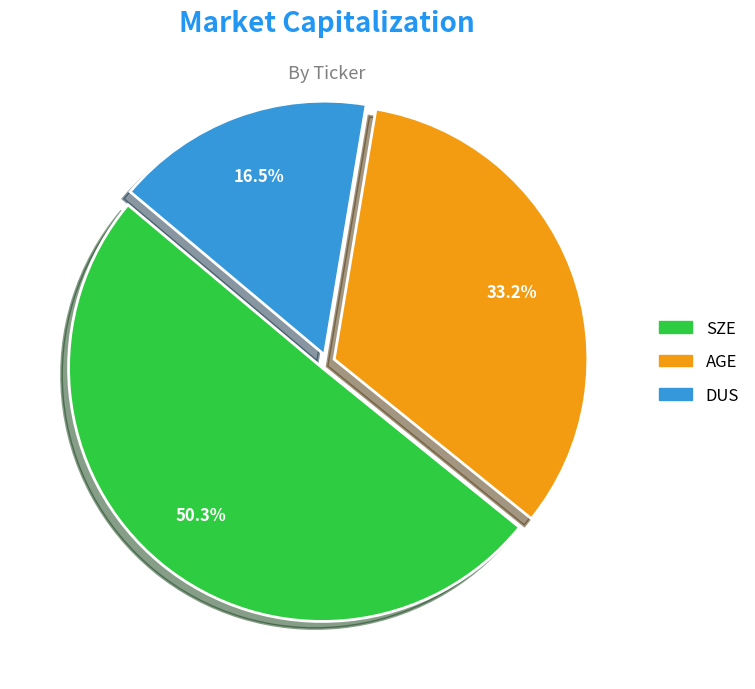

What is the largest slice in the pie chart?

SZE